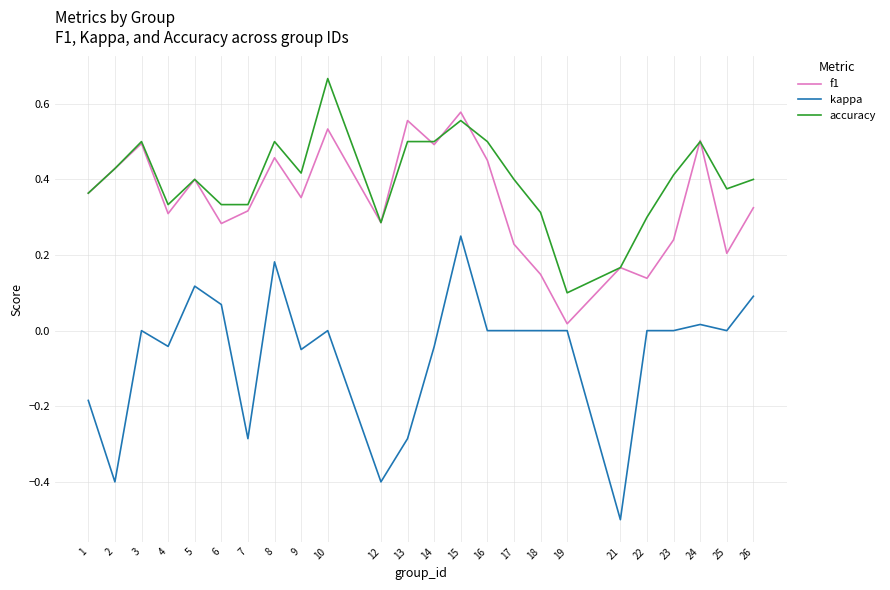

How many interior local valleys does the f1 series have?

8